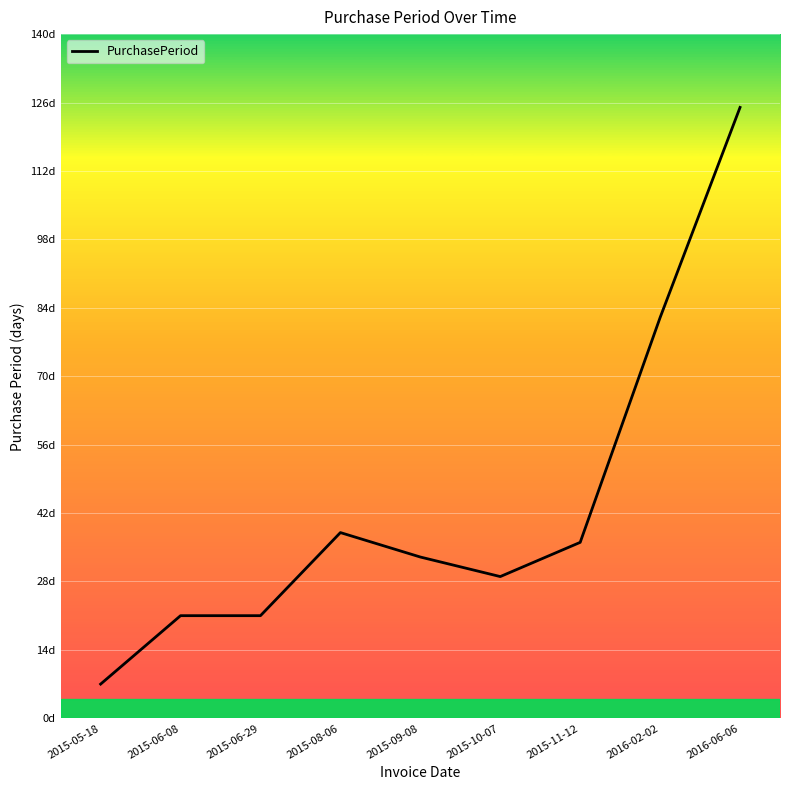

Is it true that the value at 2015-06-29 is 21?

True